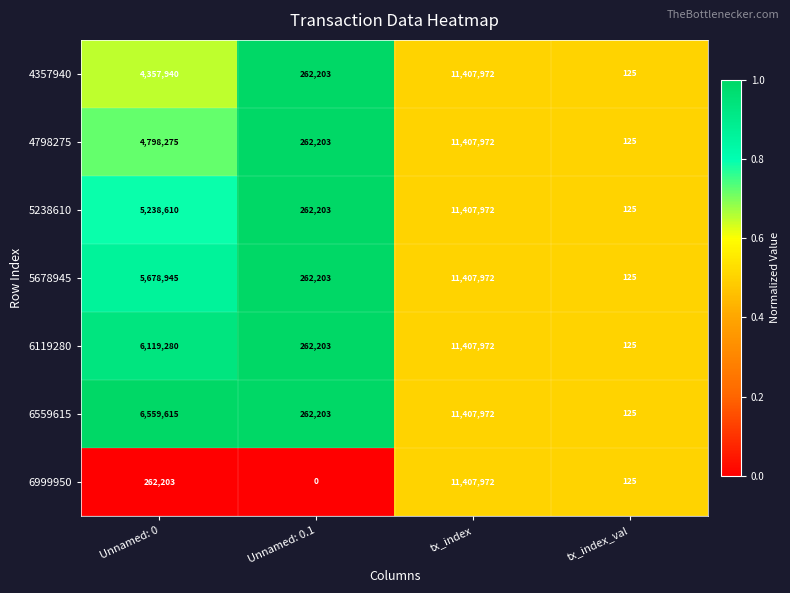

Which series has the largest total across all categories?

6559615